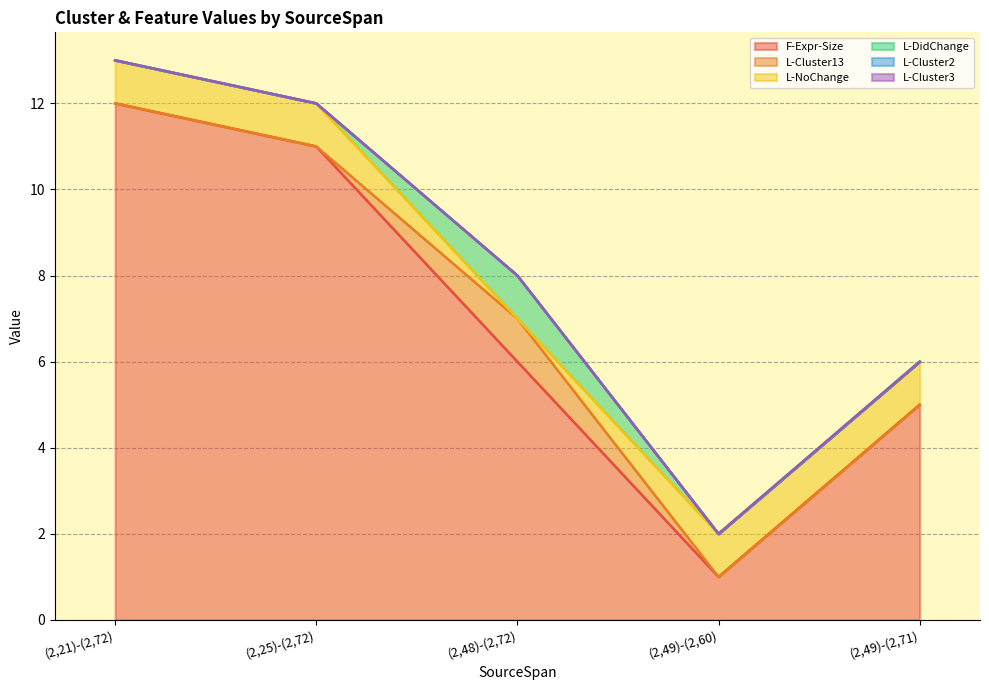

Rank the series at (2,48)-(2,72) from lowest to highest value.

L-NoChange, L-Cluster2, L-Cluster3, L-Cluster13, L-DidChange, F-Expr-Size